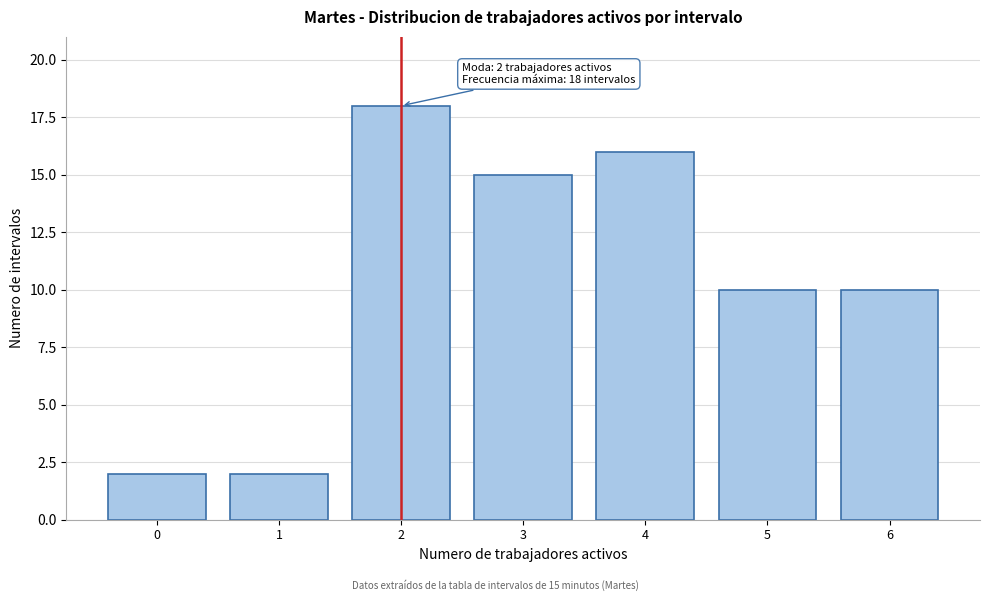

Reading left to right, transcribe all the data shown in this chart.

0=2	1=2	2=18	3=15	4=16	5=10	6=10